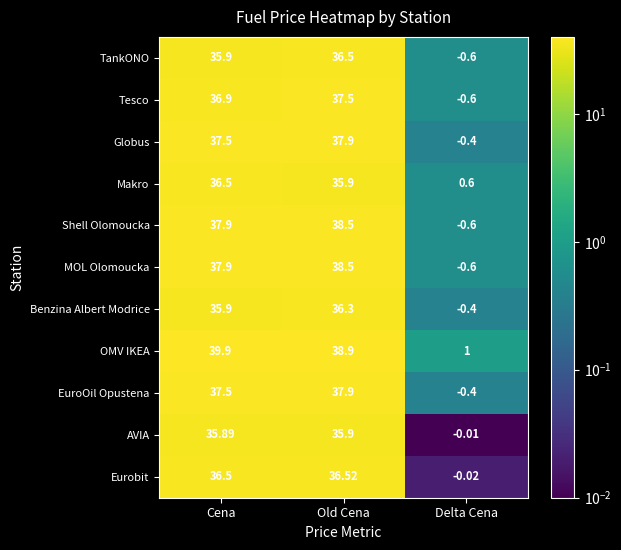

Between Cena and Delta Cena, which series saw the biggest shift?

OMV IKEA